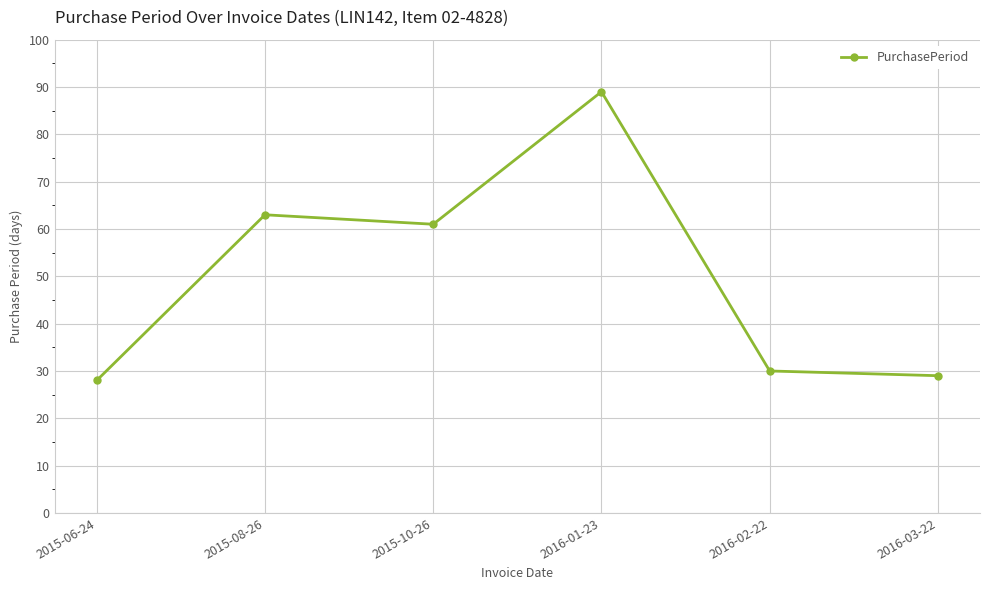

How many data points are less than 61?

3